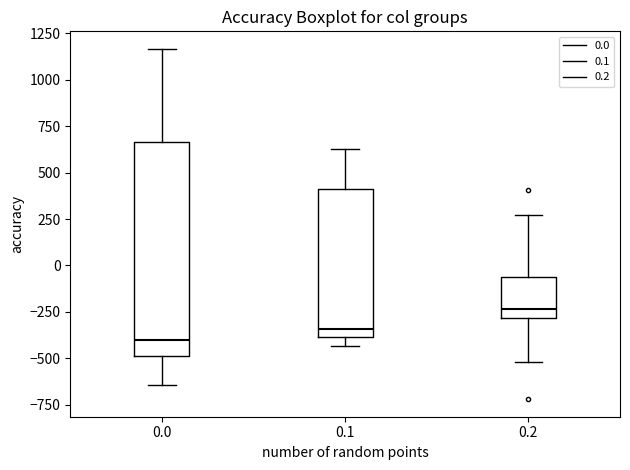

Which box's median line is the highest?

0.2